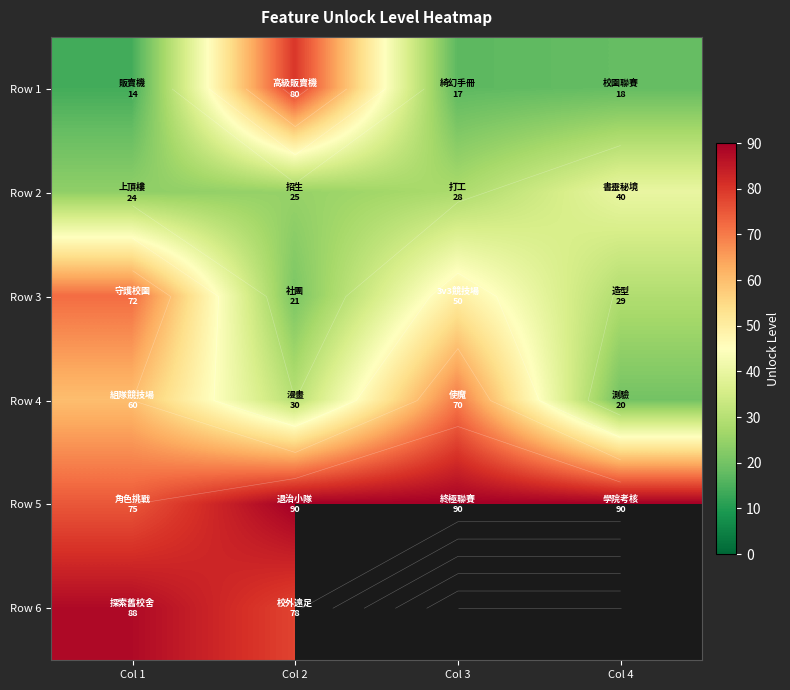

Which series has the widest spread of values?

Row 1